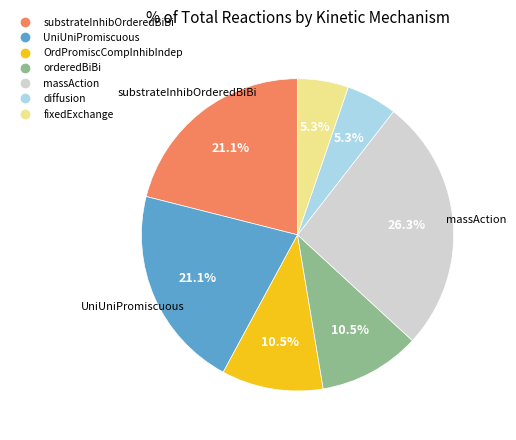

What is the largest slice in the pie chart?

massAction